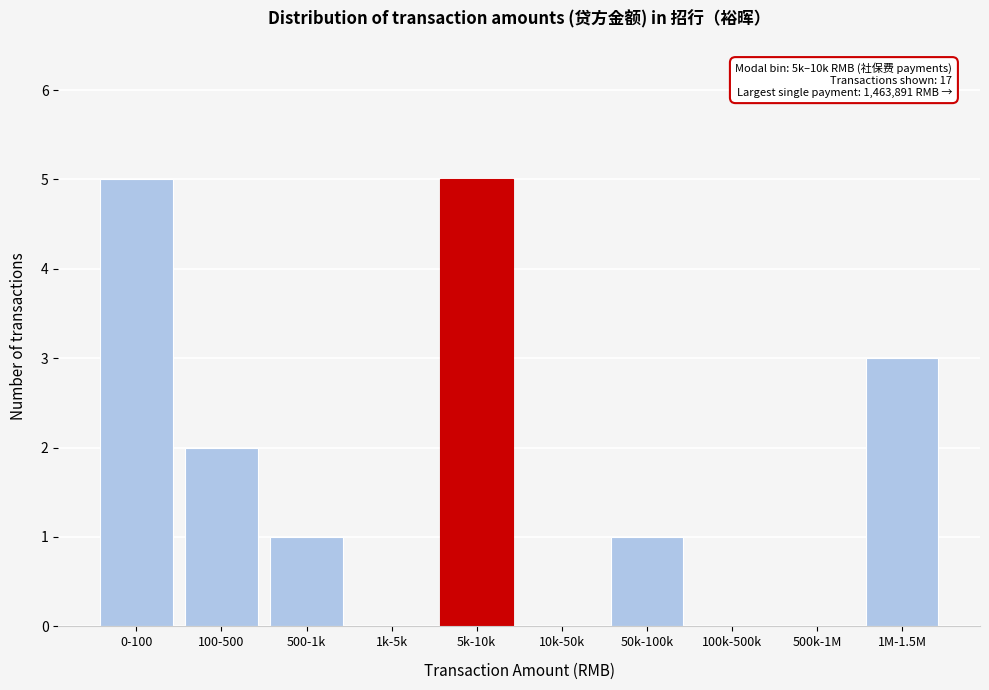

Reading left to right, list all the values displayed in this chart.

0-100=5	100-500=2	500-1k=1	1k-5k=0	5k-10k=5	10k-50k=0	50k-100k=1	100k-500k=0	500k-1M=0	1M-1.5M=3